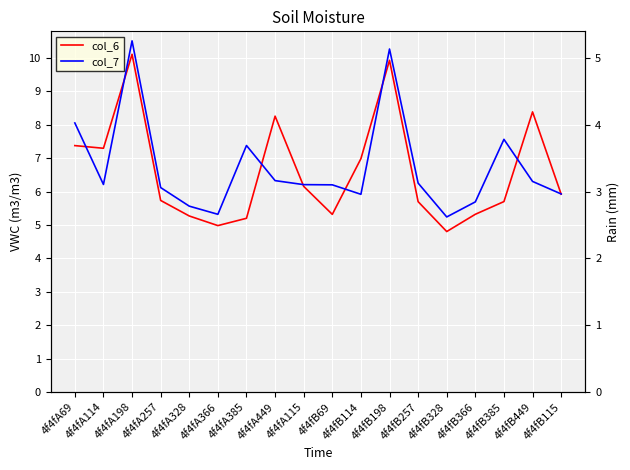

Rank the series by their average value, from lowest to highest.

col_6, col_7